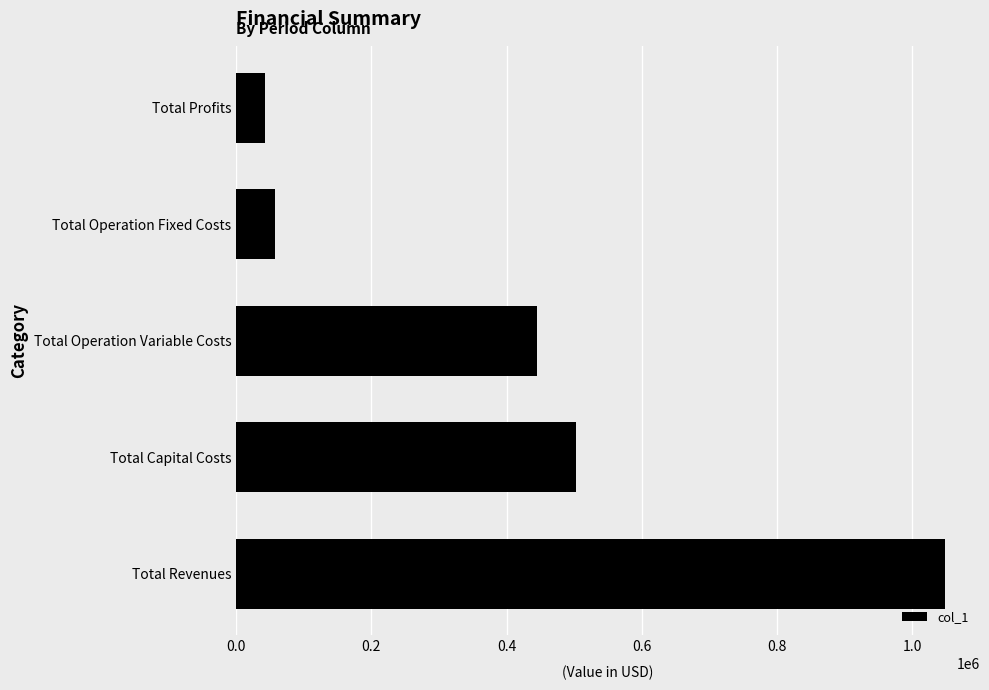

How many distinct data groups are displayed?

1